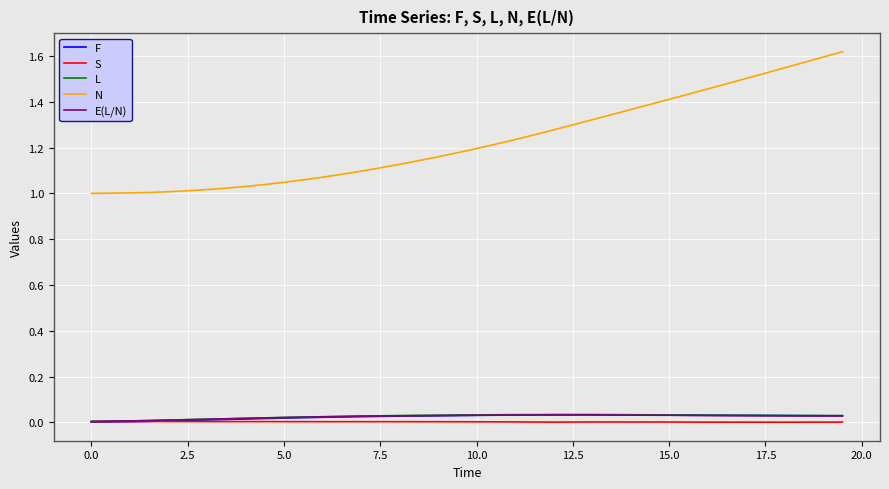

True or false: S and N cross at least once.

False